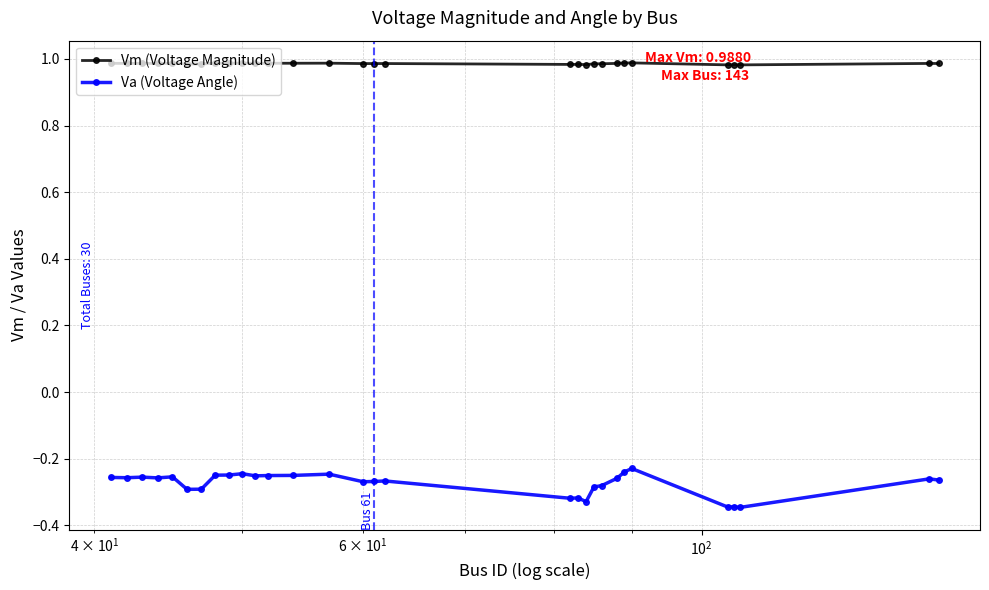

At how many categories does at least one series exceed 0?

30